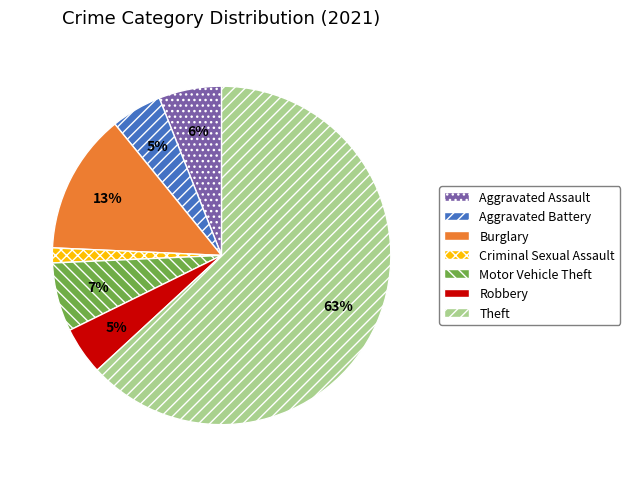

What percentage is the Criminal Sexual Assault slice, to the nearest percent?

1%